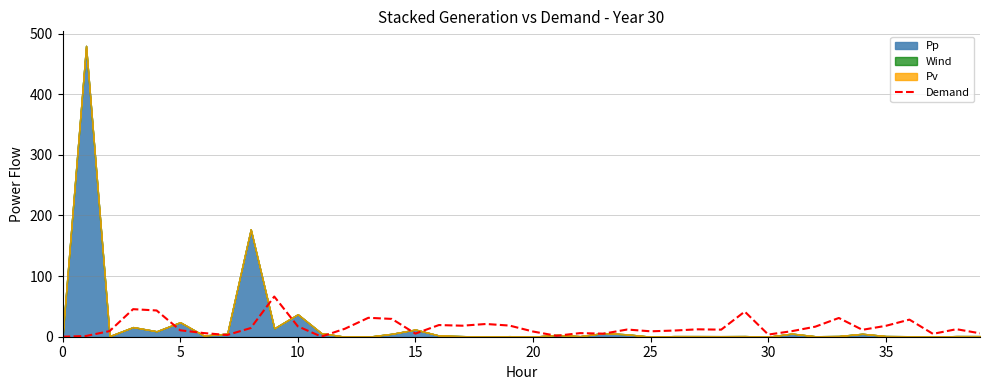

Count the number of values greater than 11.

22